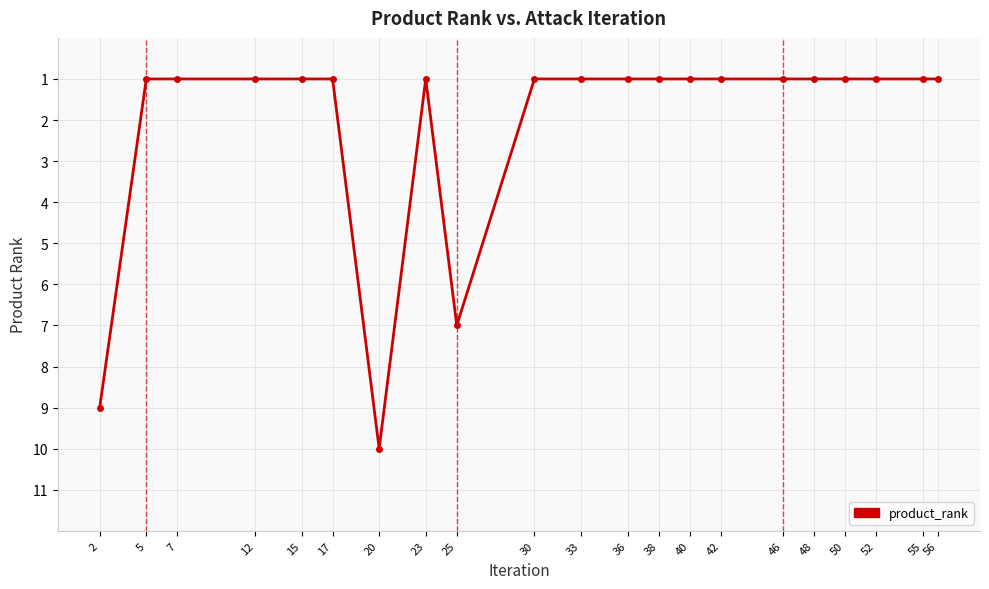

How many values are between 1 and 2?

18